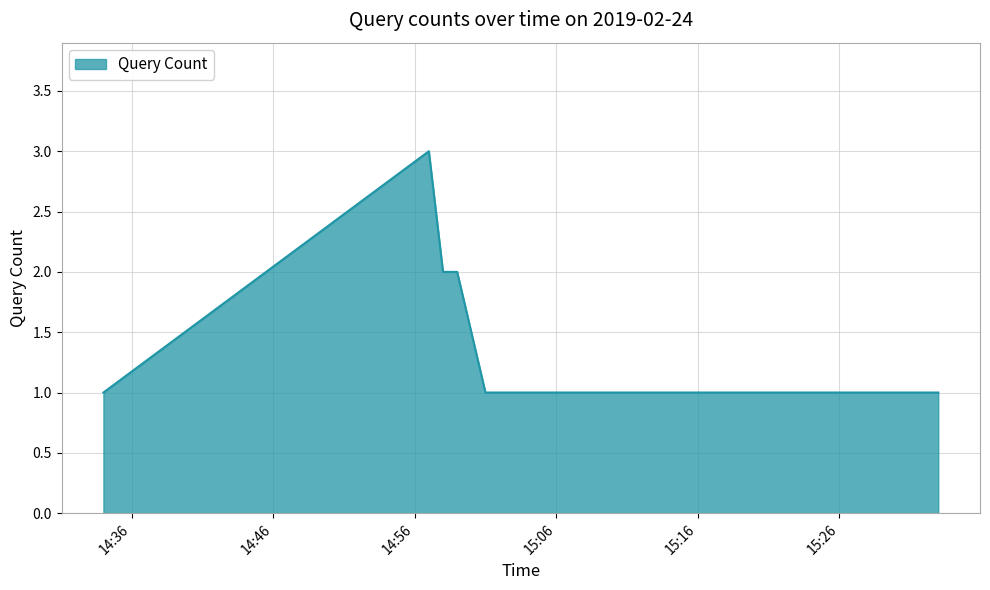

What is the sum of all values?

12